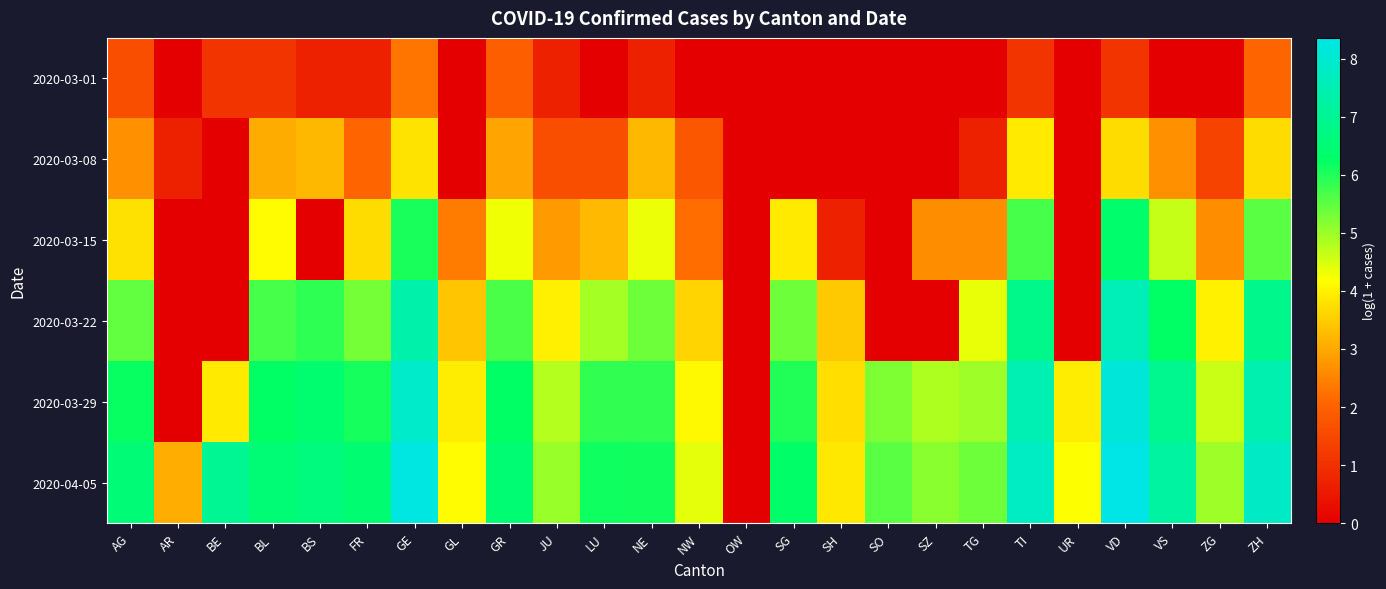

Rank the series by their maximum value, from highest to lowest.

2020-04-05, 2020-03-29, 2020-03-22, 2020-03-15, 2020-03-08, 2020-03-01